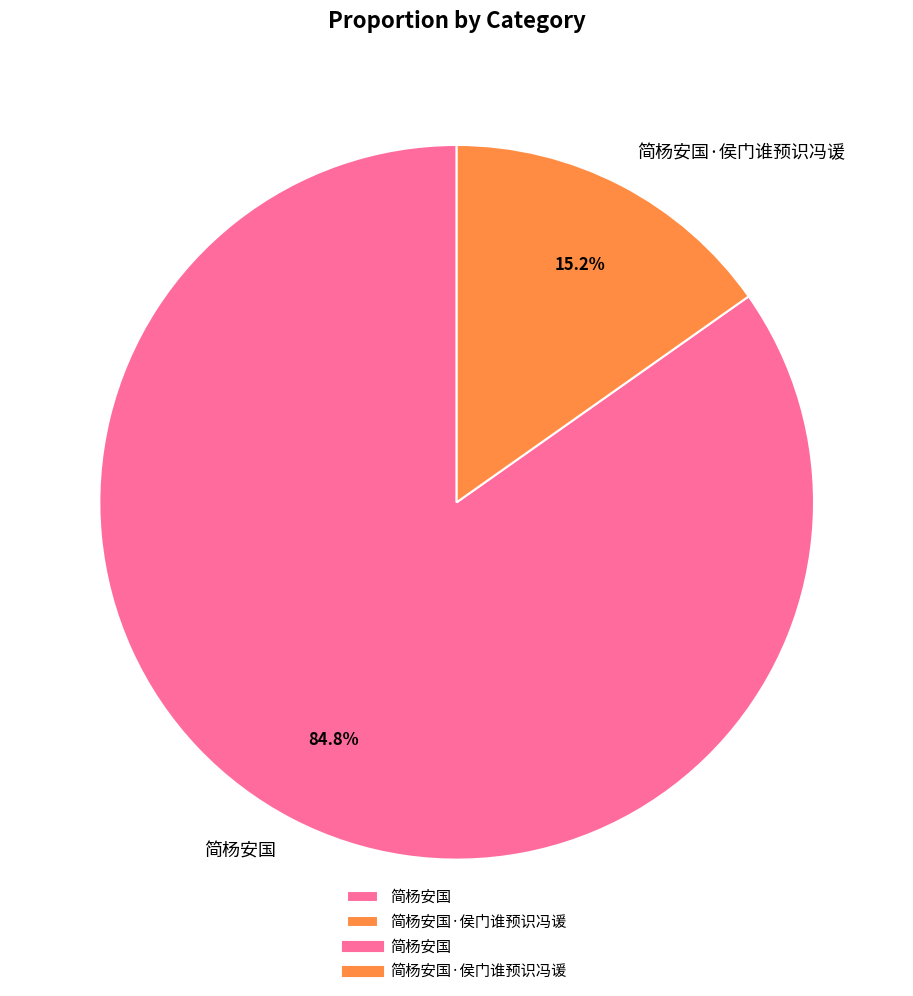

To the nearest percent, what portion does 简杨安国 represent?

85%